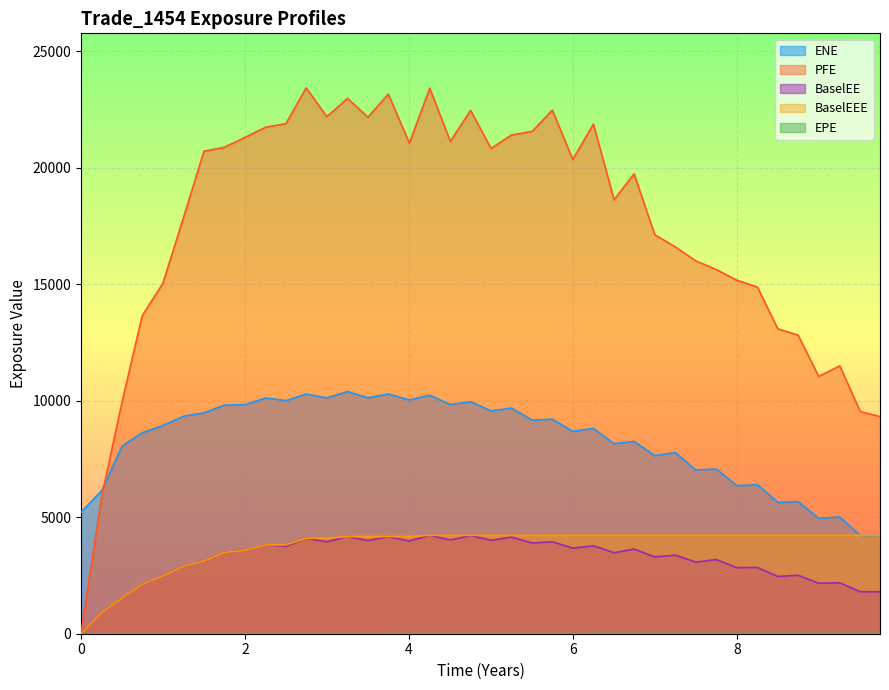

What is the maximum value shown in the chart?

23424.6